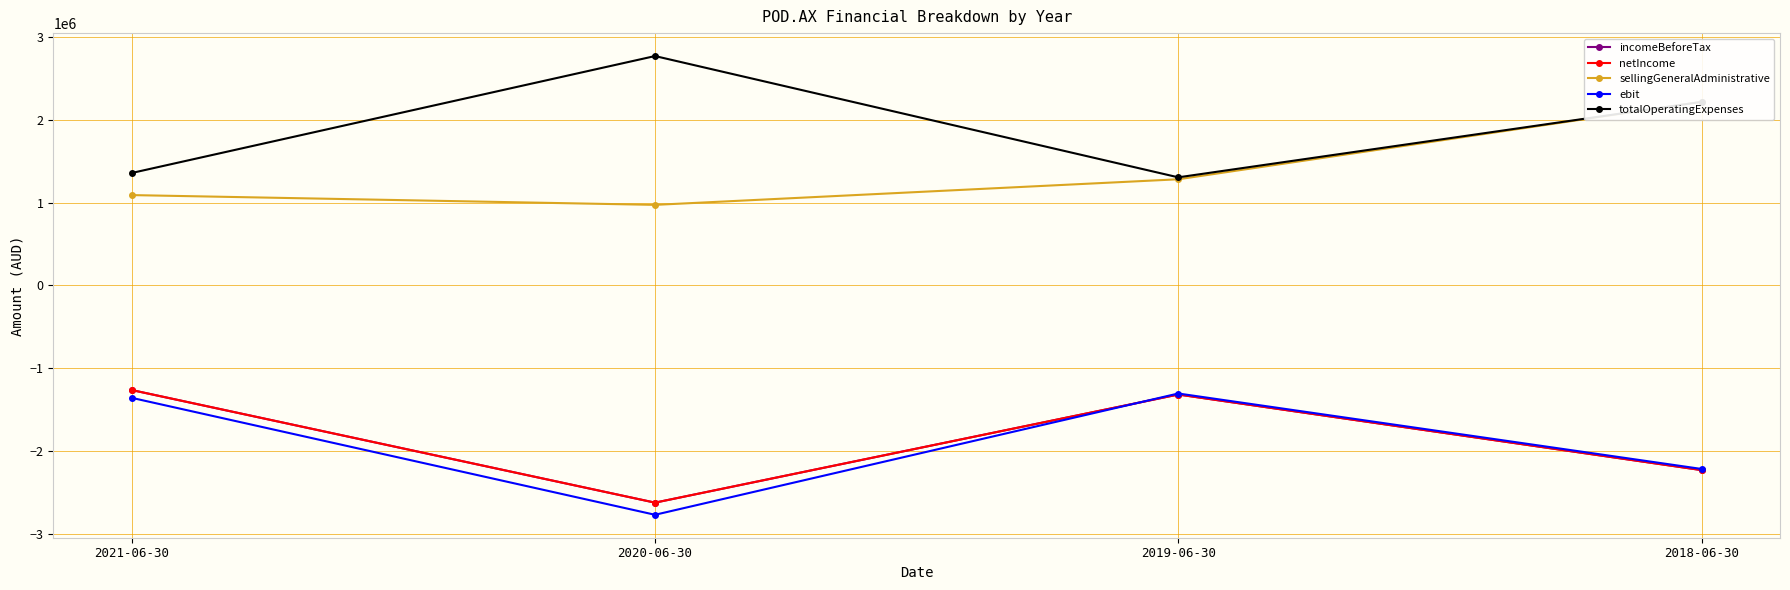

Reading left to right, transcribe all the data shown in this chart.

incomeBeforeTax: 2021-06-30=-1262643	2020-06-30=-2621478	2019-06-30=-1316513	2018-06-30=-2228685
netIncome: 2021-06-30=-1262643	2020-06-30=-2621478	2019-06-30=-1316513	2018-06-30=-2228685
sellingGeneralAdministrative: 2021-06-30=1090003	2020-06-30=972050	2019-06-30=1280864	2018-06-30=2214895
ebit: 2021-06-30=-1356842	2020-06-30=-2767948	2019-06-30=-1304322	2018-06-30=-2214895
totalOperatingExpenses: 2021-06-30=1356842	2020-06-30=2767948	2019-06-30=1304322	2018-06-30=2214895